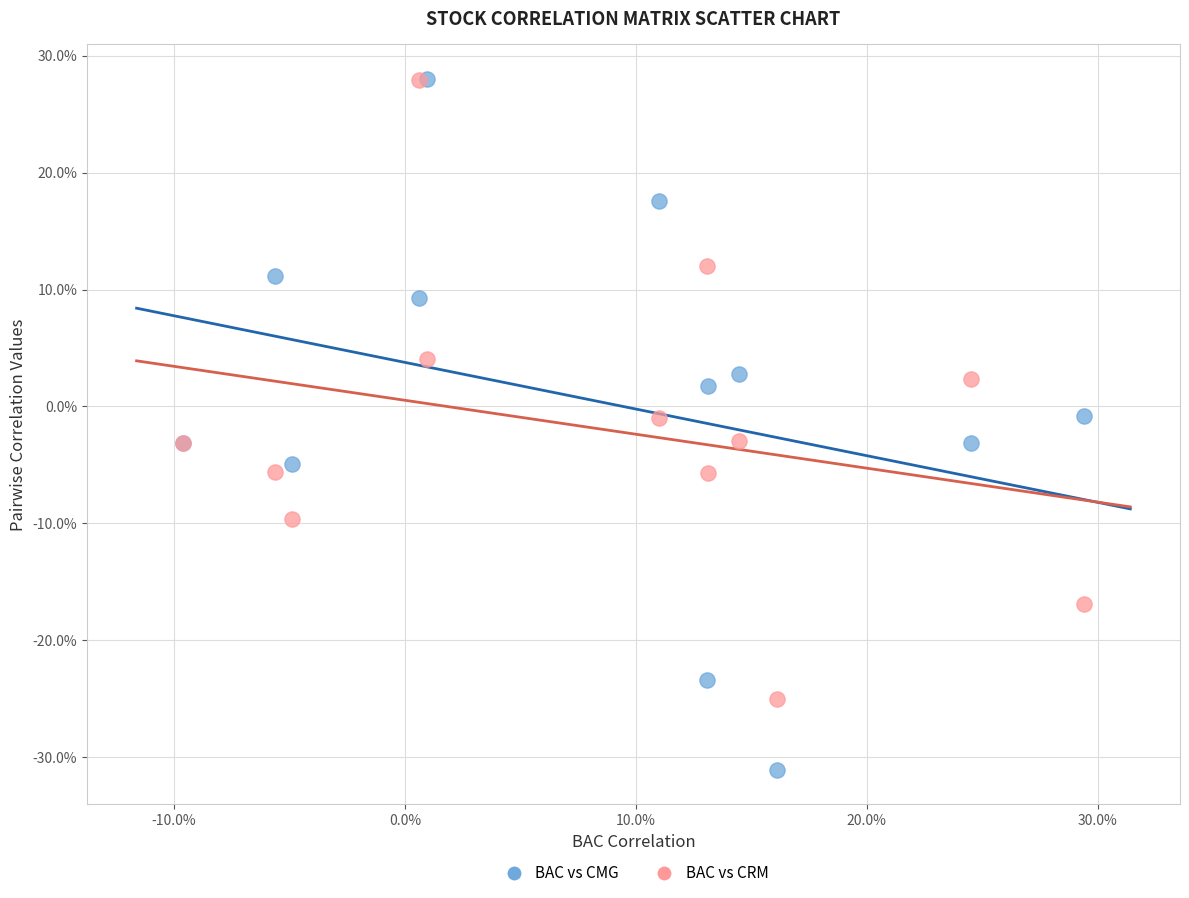

Which series reaches the minimum Y coordinate?

BAC vs CMG